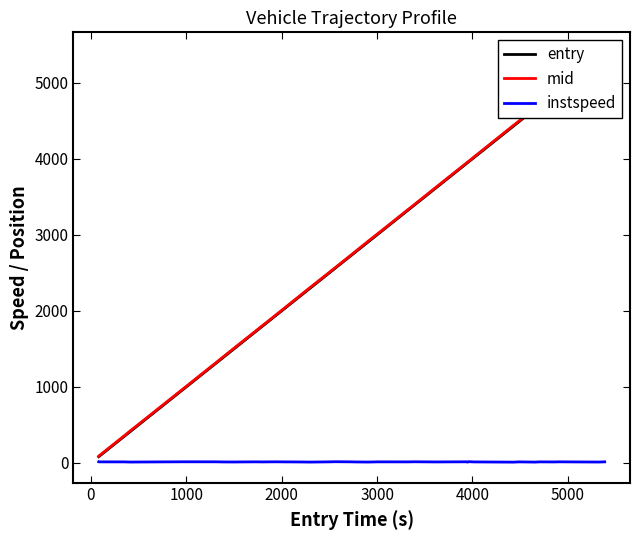

Is this an area chart (filled region under the line)?

No